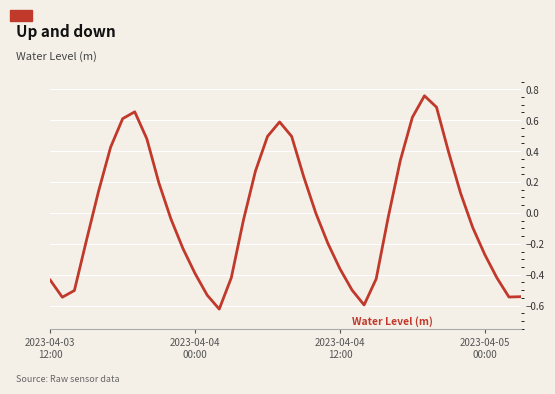

True or false: there are more than 1 points higher than both neighbors.

True